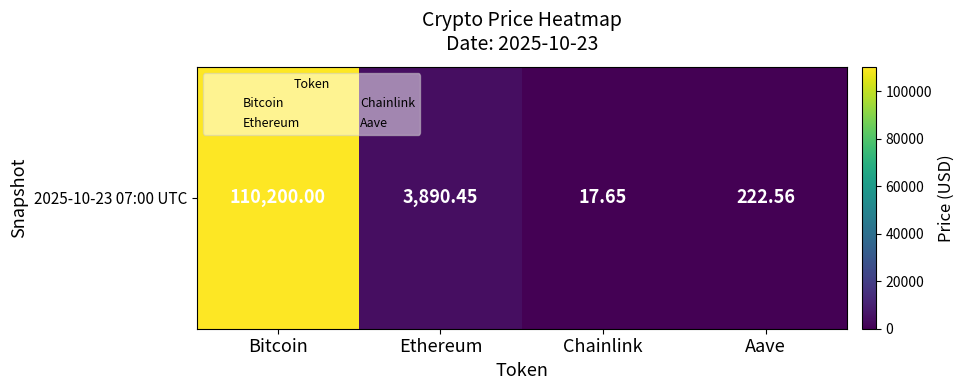

Rank the categories by value from lowest to highest.

Chainlink, Aave, Ethereum, Bitcoin